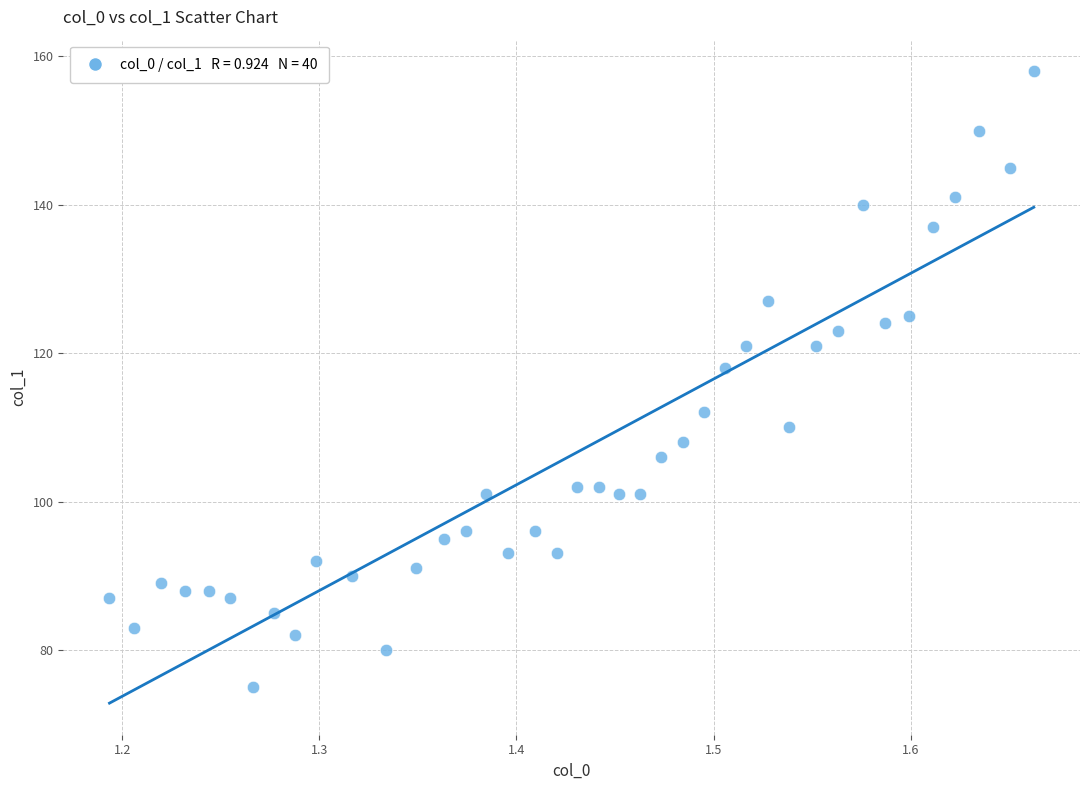

What is the range of Y values (max minus min)?

83